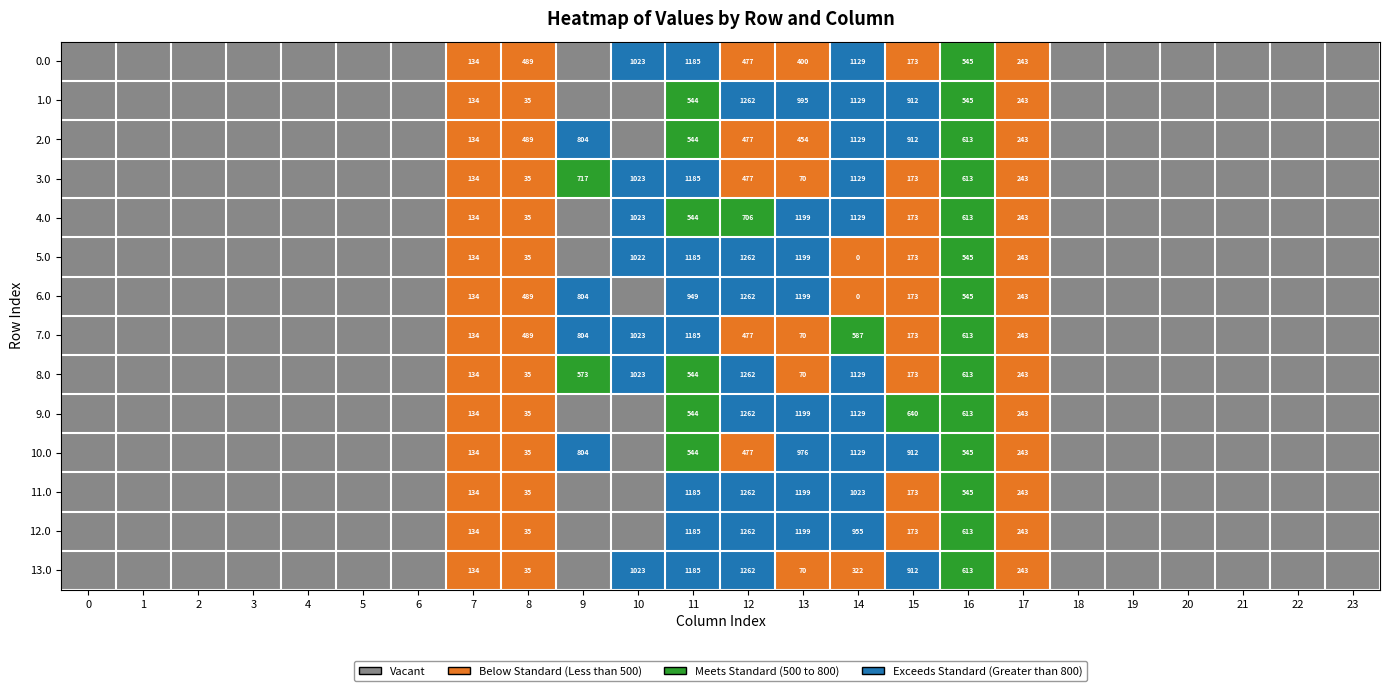

True or false: 0.0 has a value of 477 at 12.

True